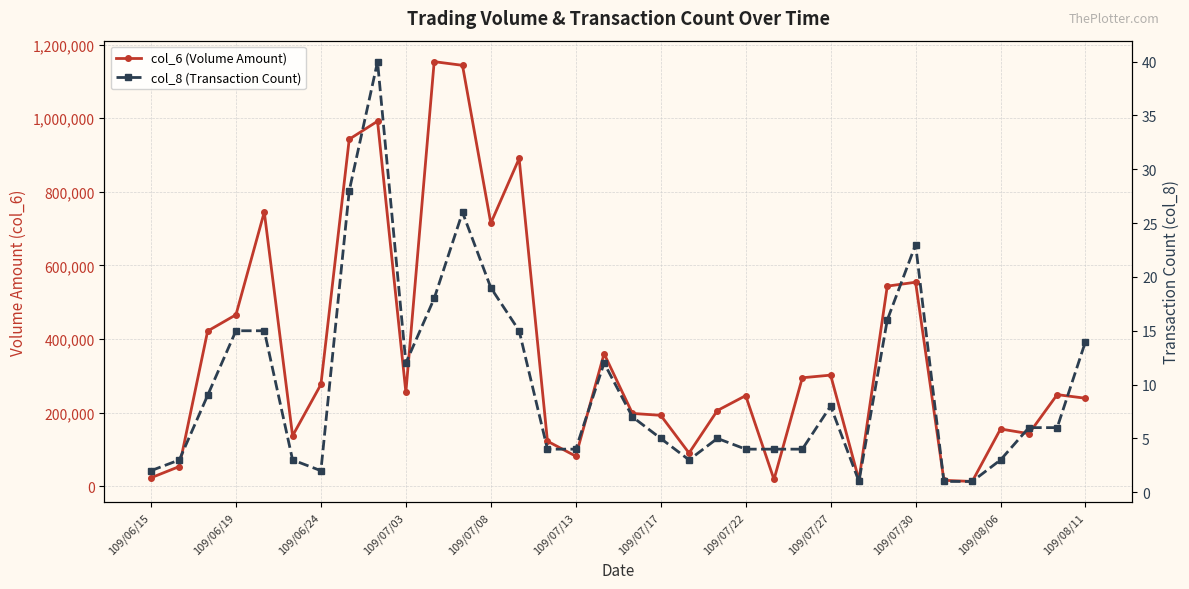

Which series has the widest spread of values?

col_6 (Volume Amount)